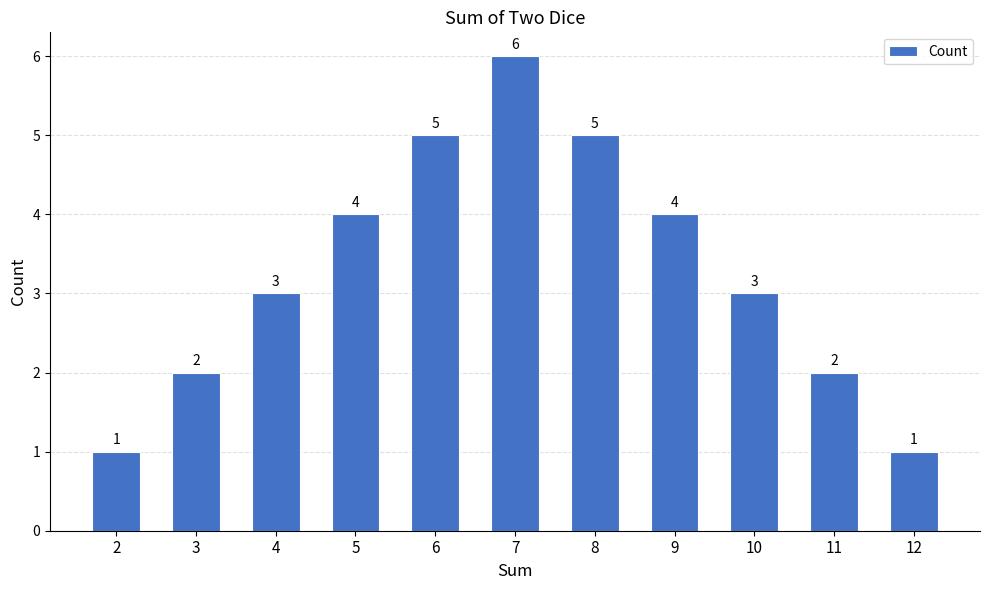

Reading right to left, transcribe all the data shown in this chart.

12=1	11=2	10=3	9=4	8=5	7=6	6=5	5=4	4=3	3=2	2=1